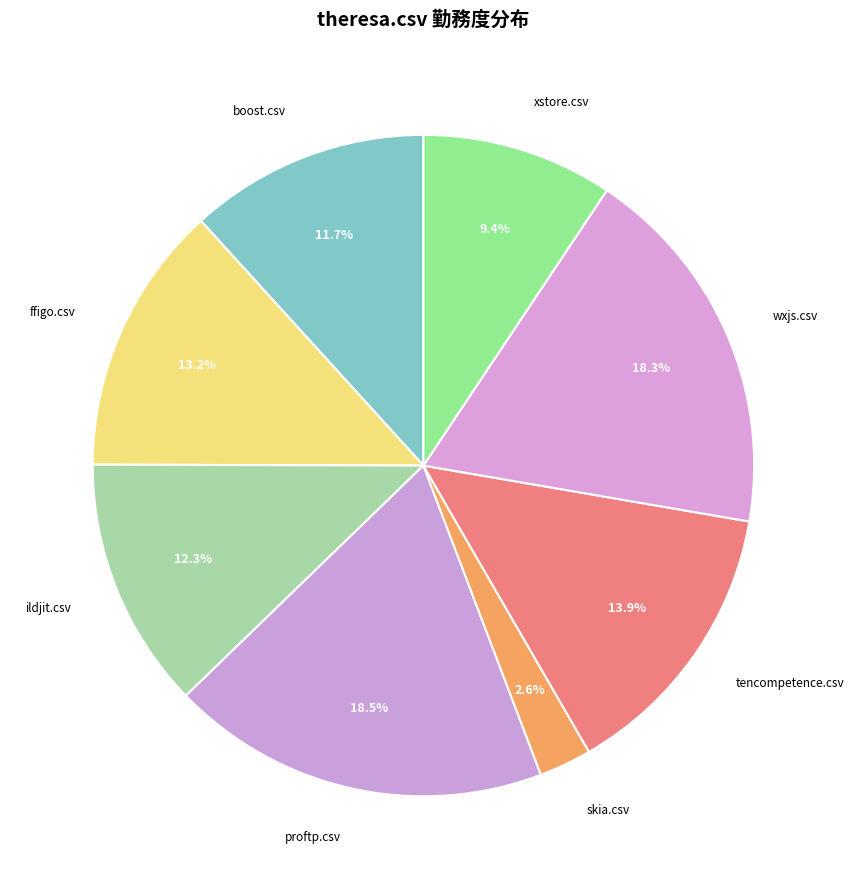

Does wxjs.csv account for over 50% of the chart?

No